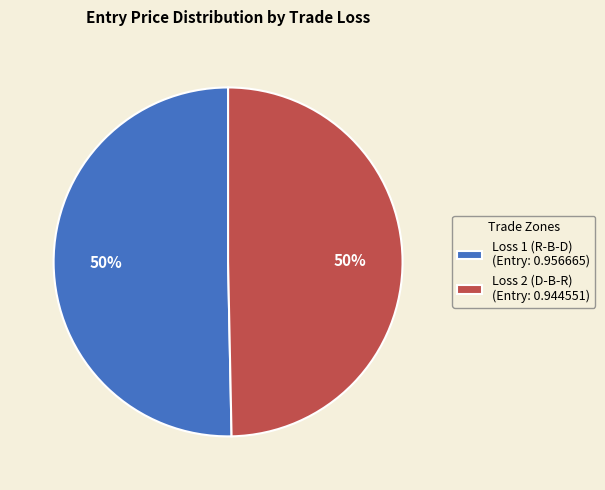

Combined, do Loss 1 (R-B-D) (Entry: 0.956665) and Loss 2 (D-B-R) (Entry: 0.944551) account for over 50%?

Yes